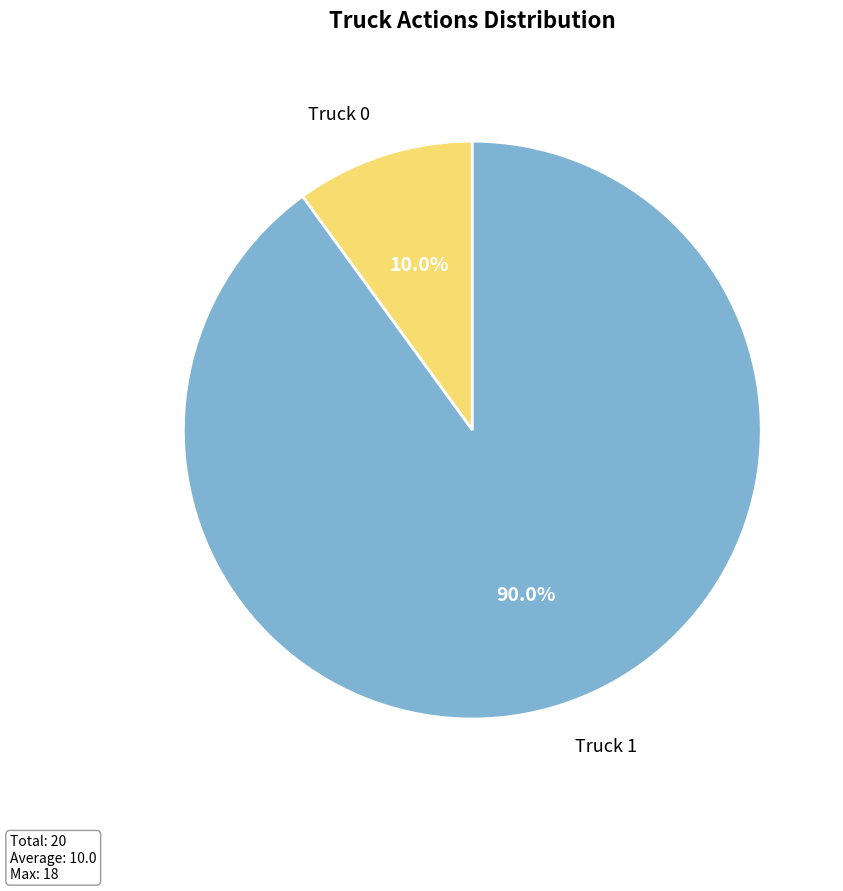

Approximately how many times larger is the value at Truck 0 compared to Truck 1?

0.1